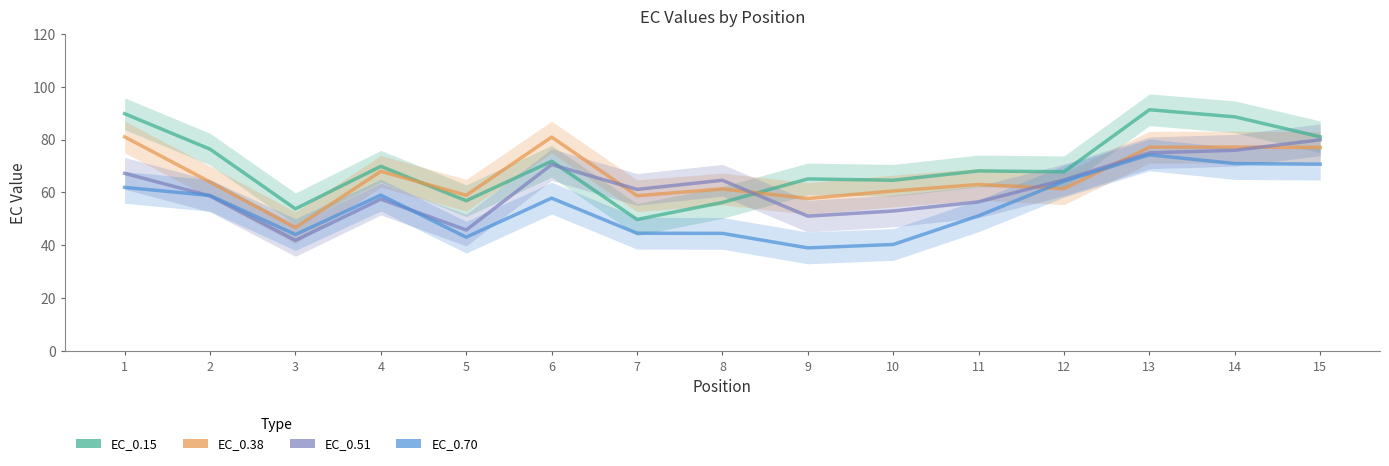

Reading left to right, extract all data points from this chart.

EC_0.15: 1=89.8	2=76.4	3=53.8	4=69.9	5=56.9	6=71.8	7=49.8	8=56.2	9=65.1	10=64.6	11=68.2	12=67.8	13=91.3	14=88.6	15=81.0
EC_0.38: 1=81.0	2=64.0	3=46.7	4=68.0	5=58.9	6=80.9	7=58.8	8=61.3	9=57.7	10=60.6	11=63.0	12=61.4	13=77.1	14=77.2	15=77.0
EC_0.51: 1=67.2	2=58.7	3=41.9	4=57.5	5=45.8	6=70.5	7=61.2	8=64.6	9=51.0	10=53.0	11=56.4	12=64.8	13=75.0	14=75.9	15=79.9
EC_0.70: 1=61.9	2=58.9	3=44.1	4=59.0	5=43.1	6=57.9	7=44.6	8=44.5	9=39.0	10=40.3	11=51.2	12=64.3	13=74.2	14=70.9	15=70.7